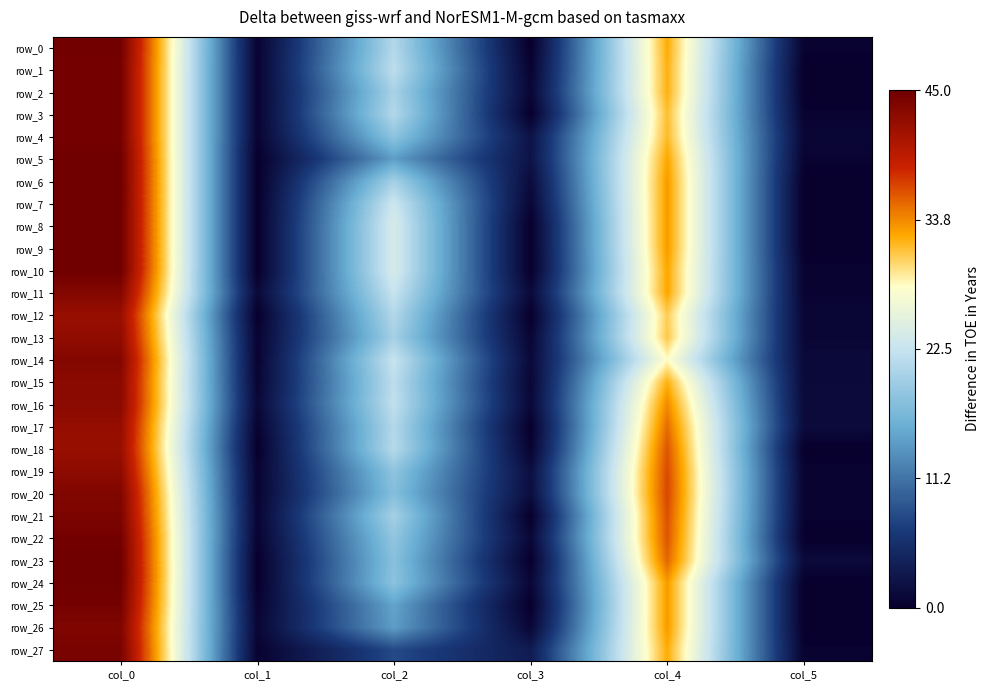

The value of row_14 at col_3 is 1.6. True or false?

False